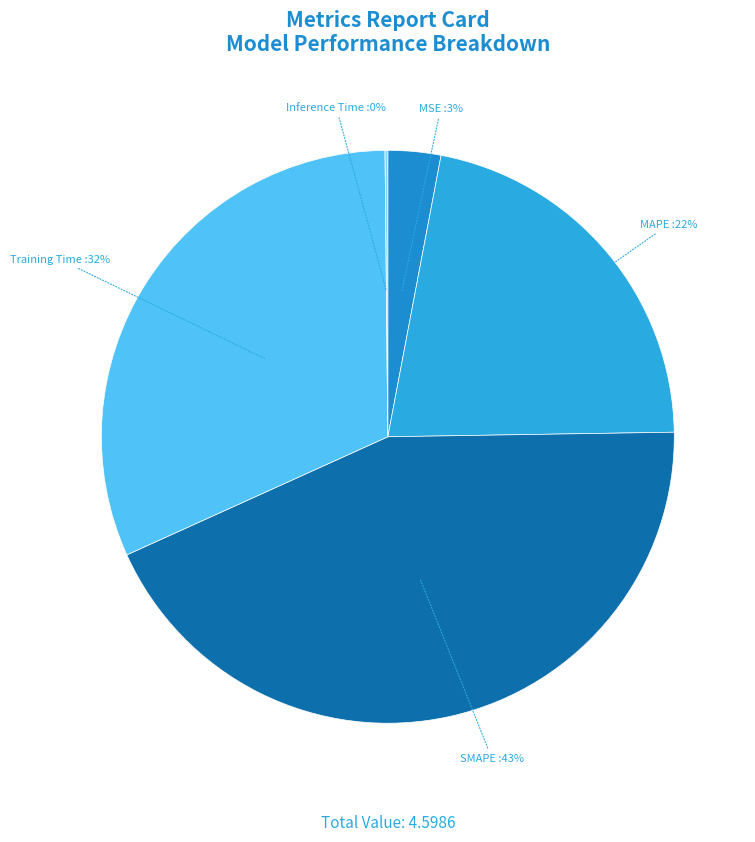

True or false: Training Time accounts for 32% of the total.

True